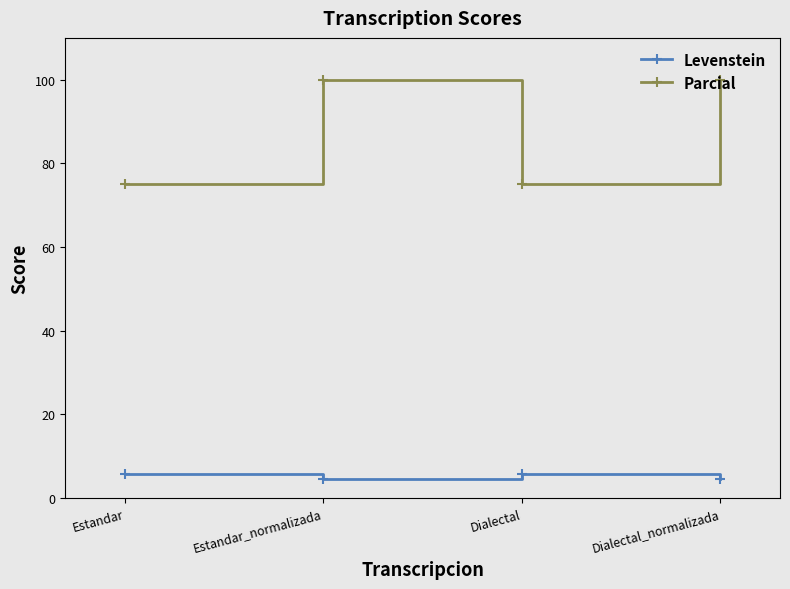

What are all the series names shown in the legend?

Levenstein, Parcial